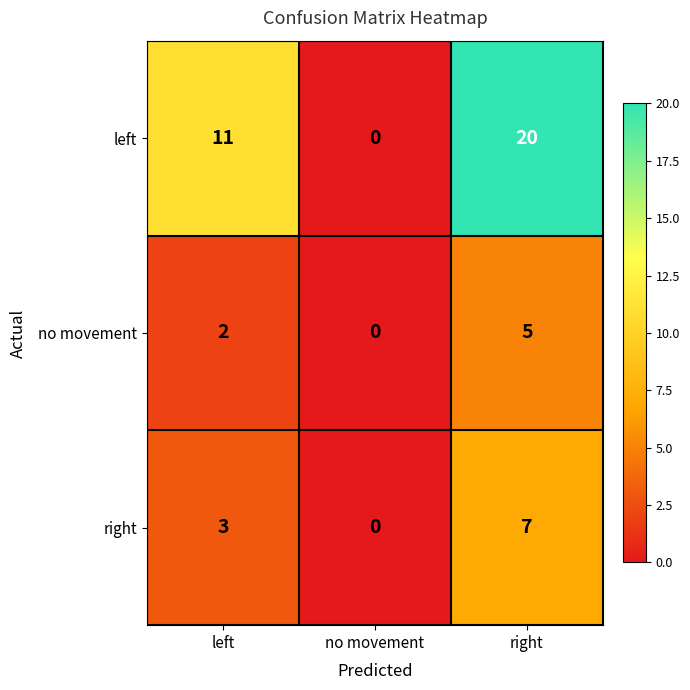

Is it true that no movement equals 3 at left?

False